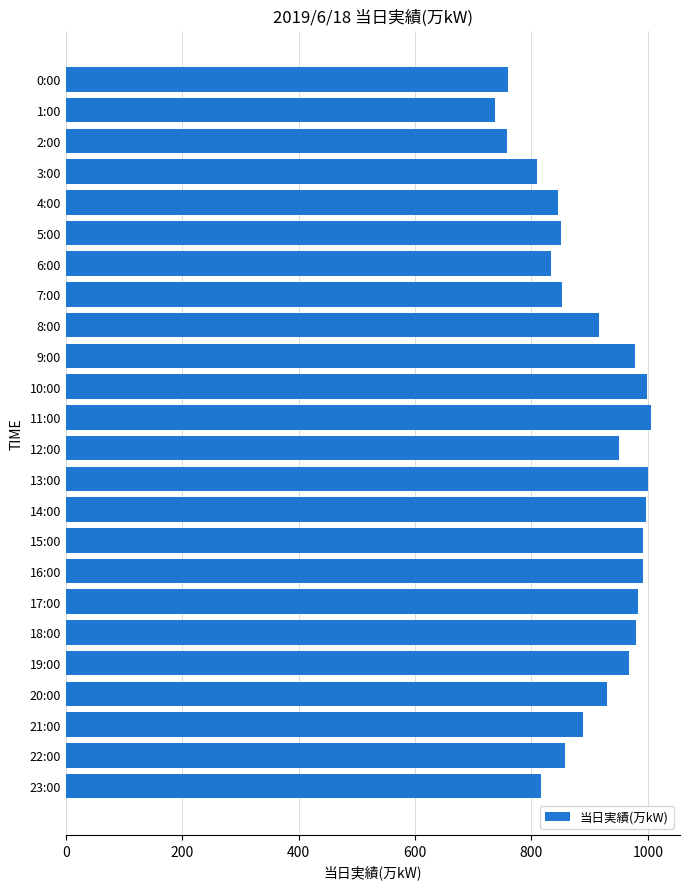

What is the sum of all values?

21694